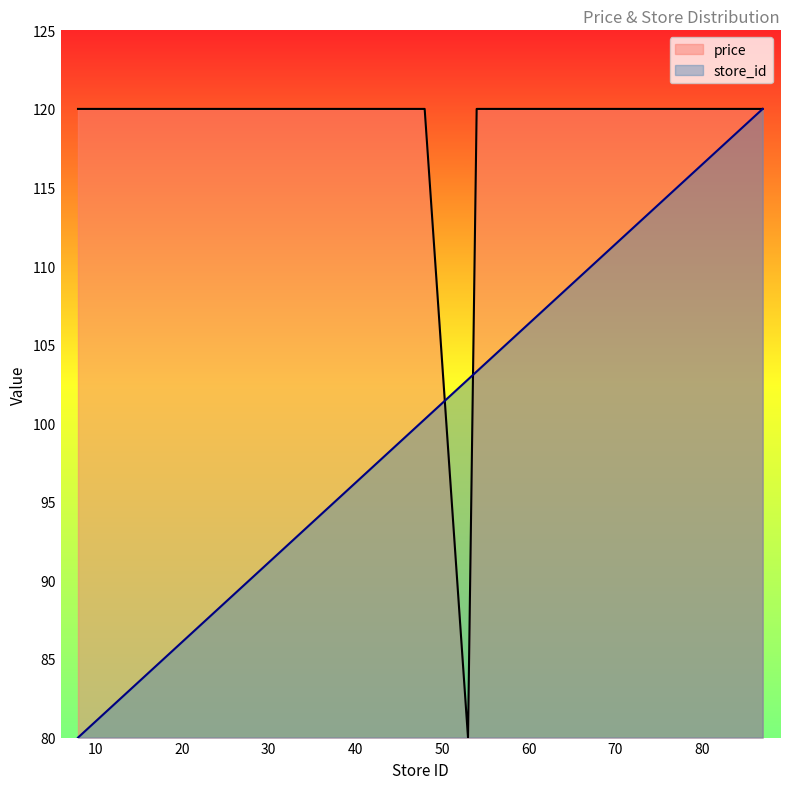

List the labels in order of price value, largest first.

8, 14, 15, 20, 27, 28, 29, 33, 36, 43, 48, 54, 59, 61, 65, 67, 78, 79, 87, 53